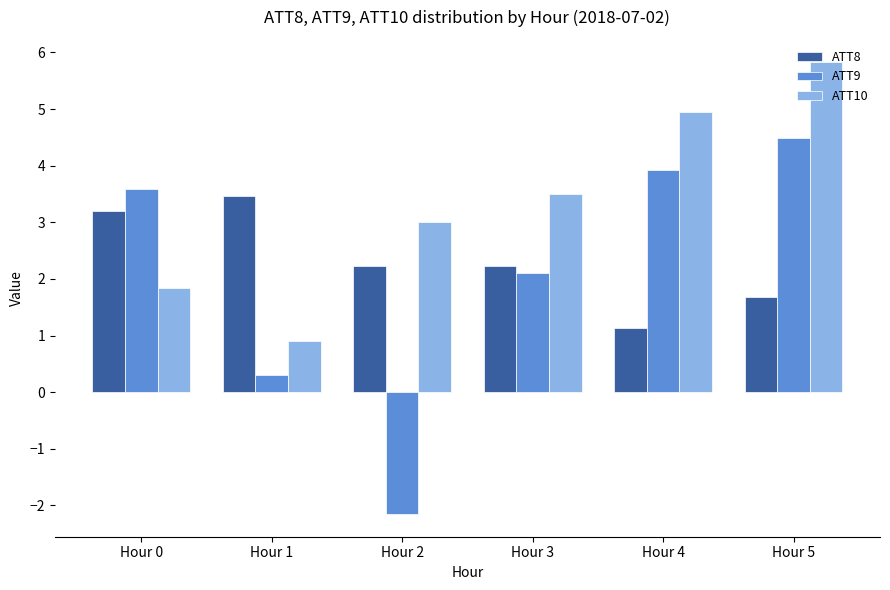

Rank the series by their average value, from lowest to highest.

ATT9, ATT8, ATT10